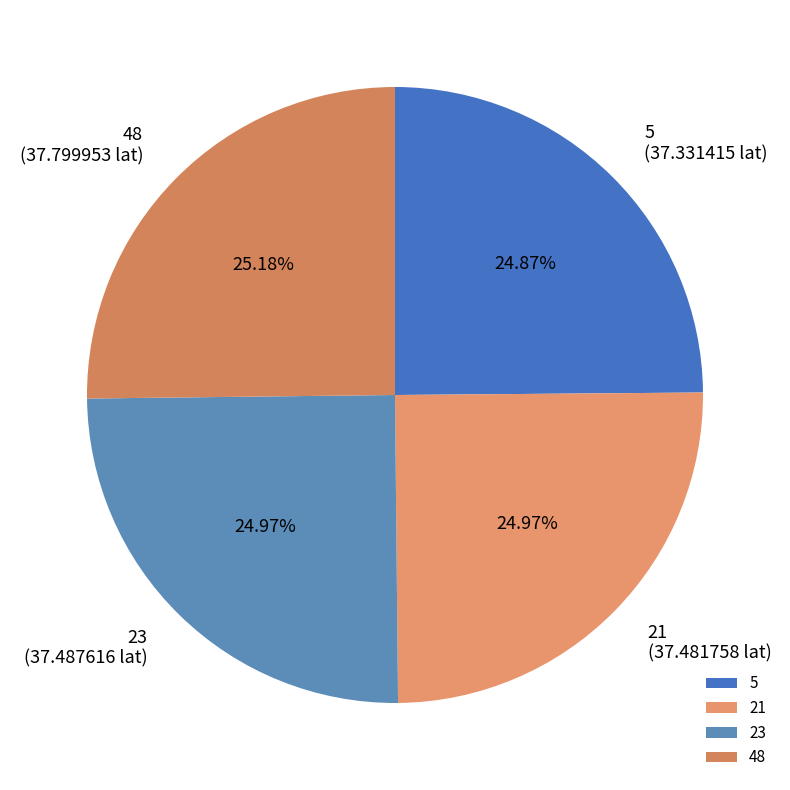

What percentage is the 48 slice, to the nearest percent?

25%